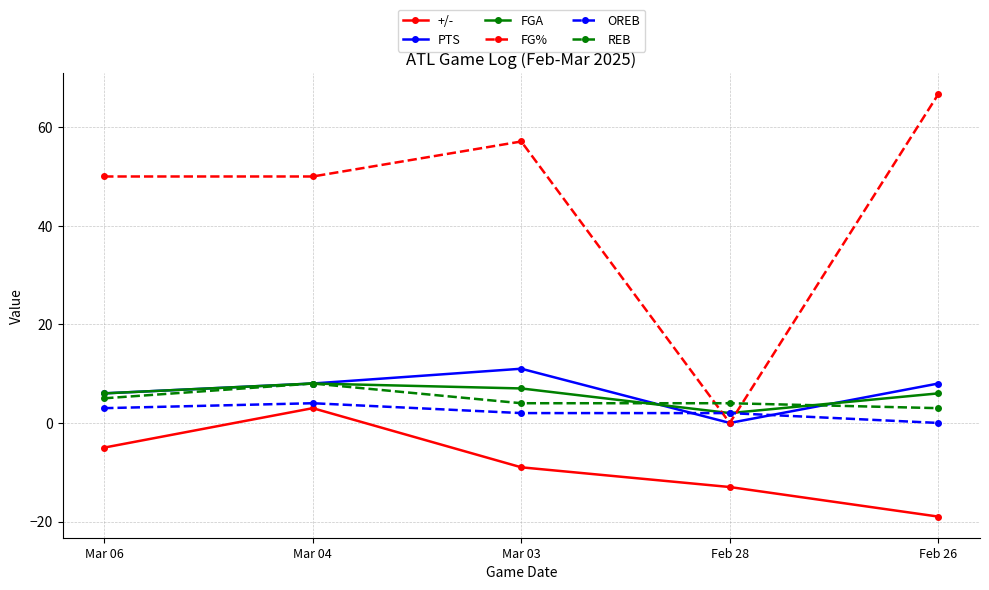

True or false: +/- and FGA intersect in this chart.

False